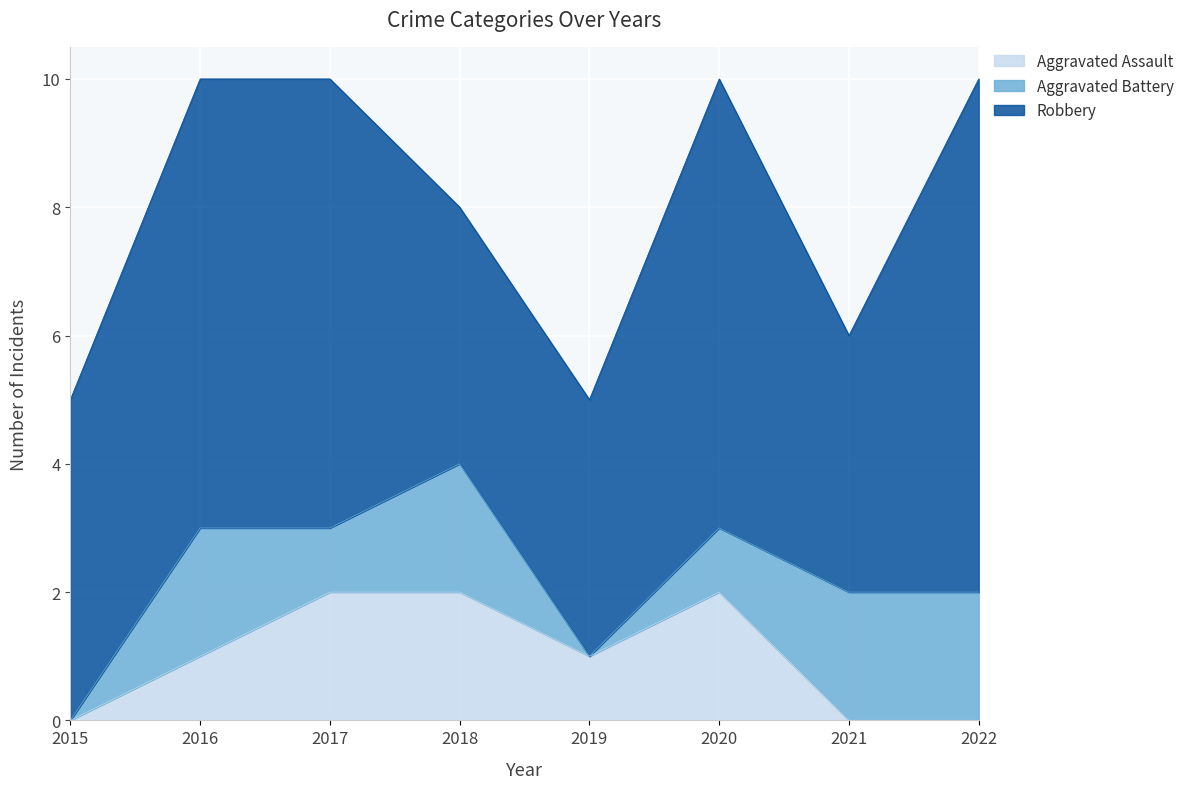

Between 2015 and 2019, which series saw the biggest shift?

Aggravated Assault